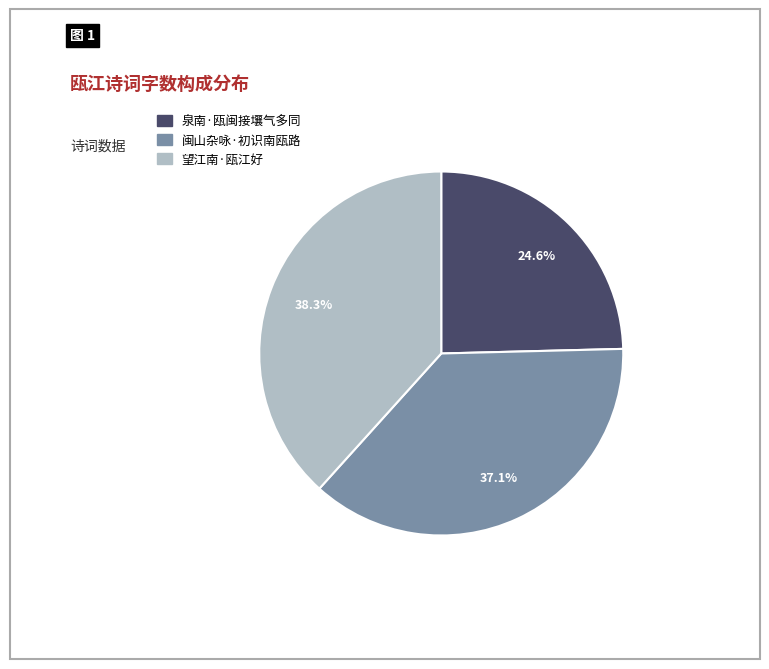

How many slices are in this pie chart?

3